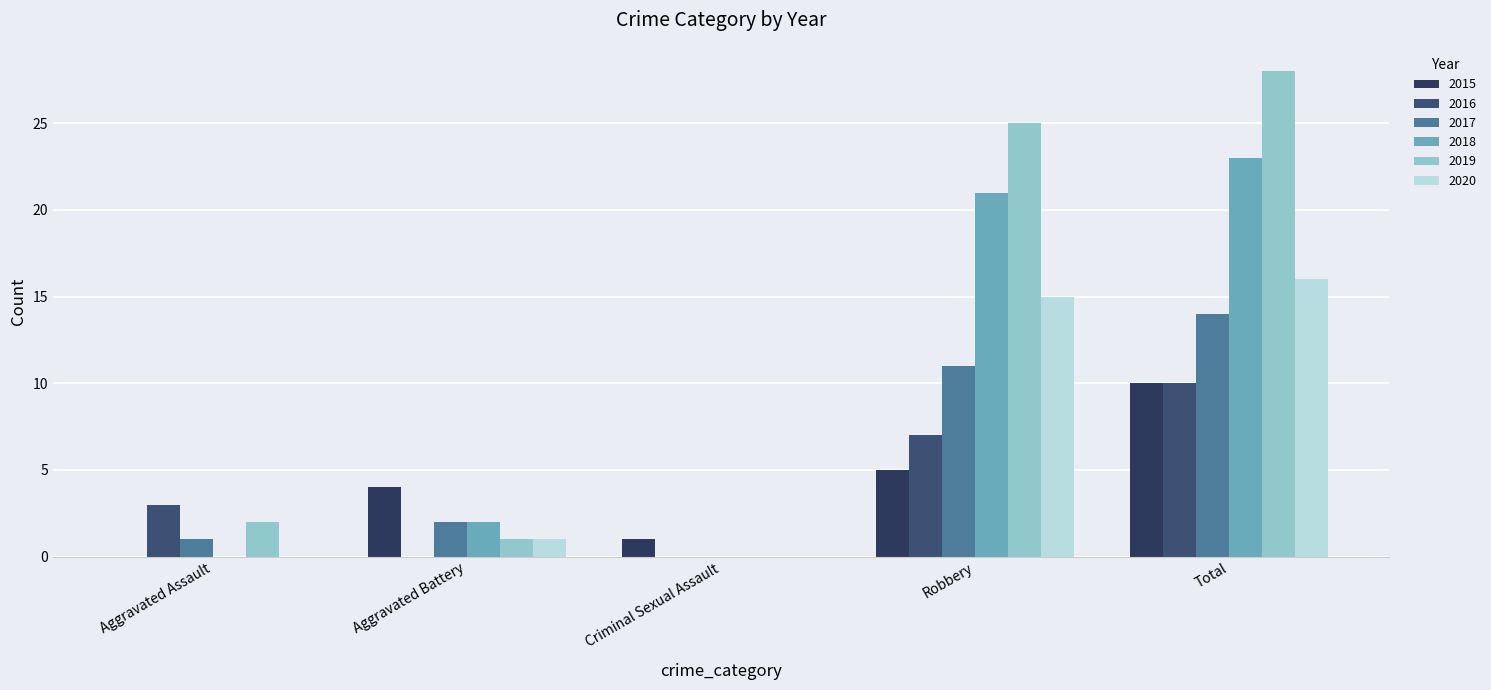

What are all the series names shown in the legend?

2015, 2016, 2017, 2018, 2019, 2020